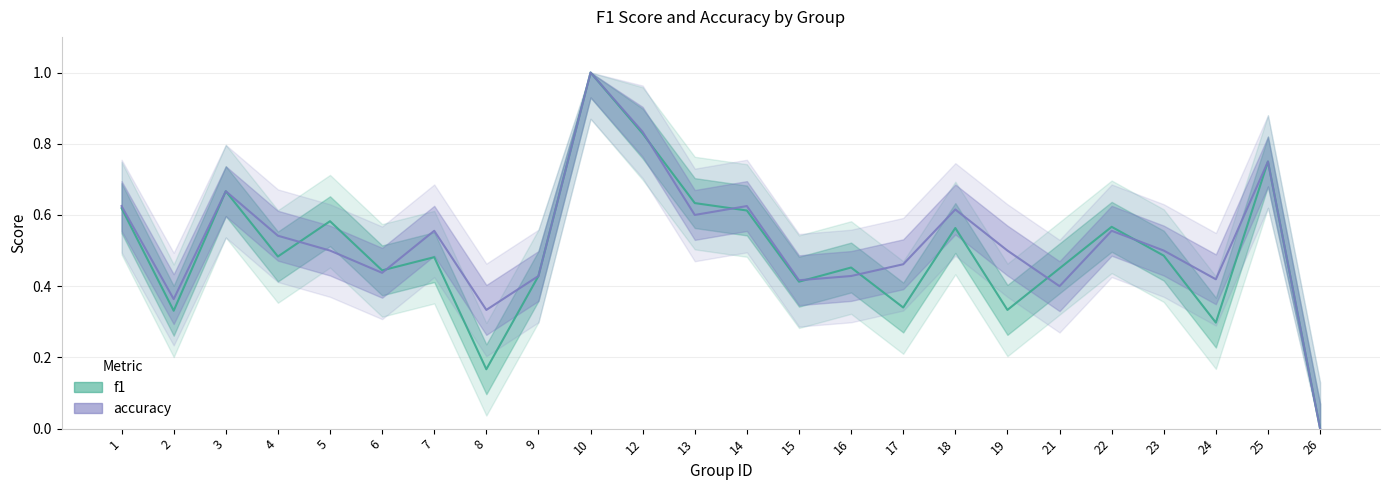

What is the value of the accuracy point at the 20th from the left?

0.6